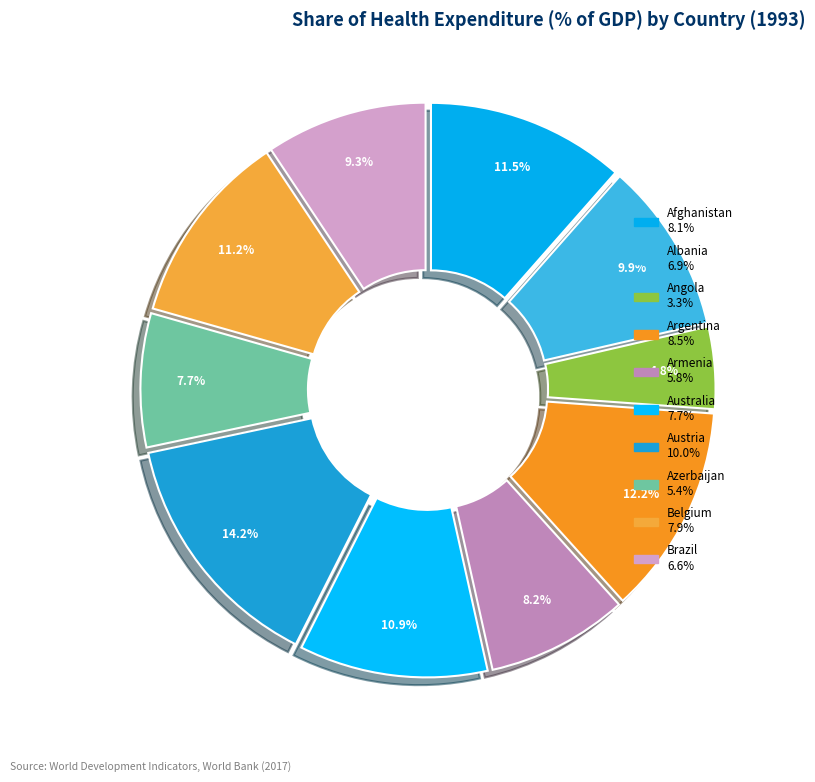

To the nearest percent, what percentage of the pie is Austria?

14%